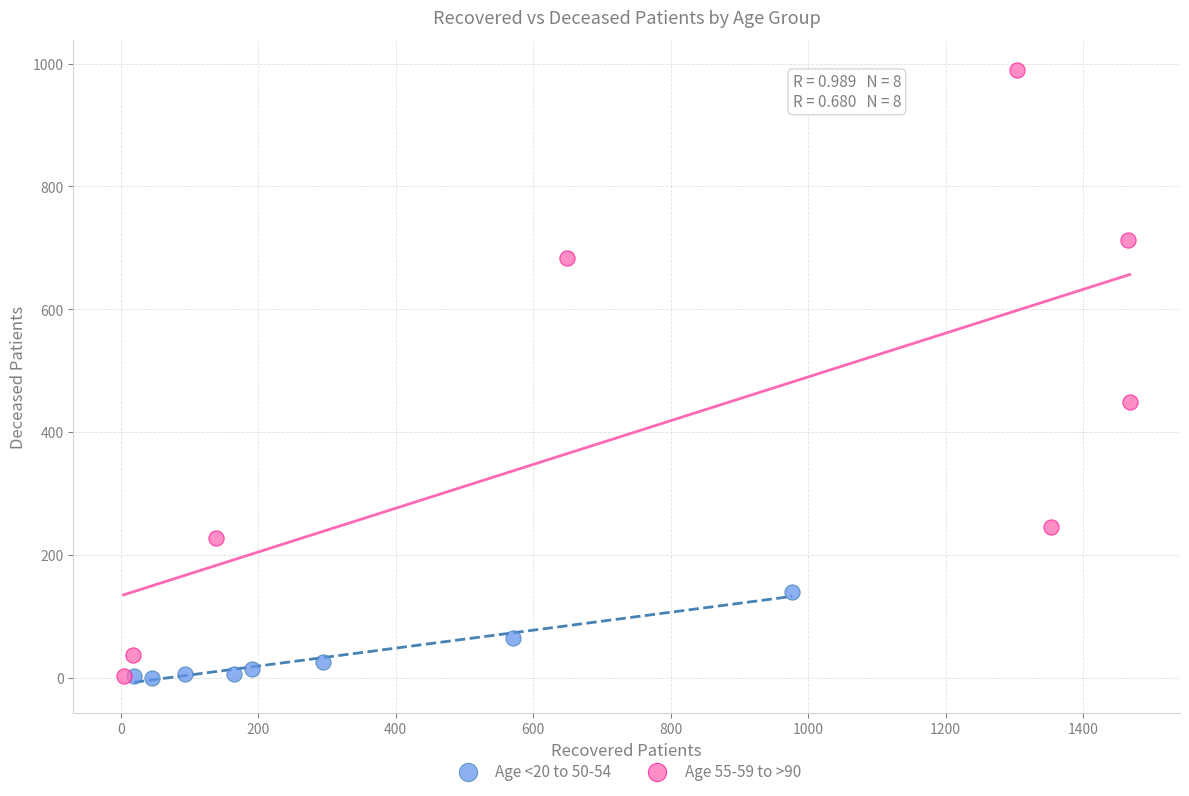

Which series reaches the maximum Y coordinate?

Age 55-59 to >90